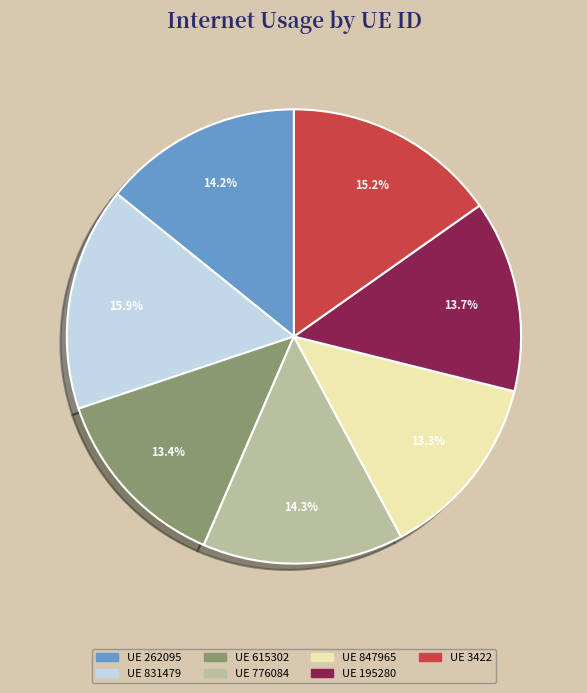

Is there a majority slice in this chart?

No